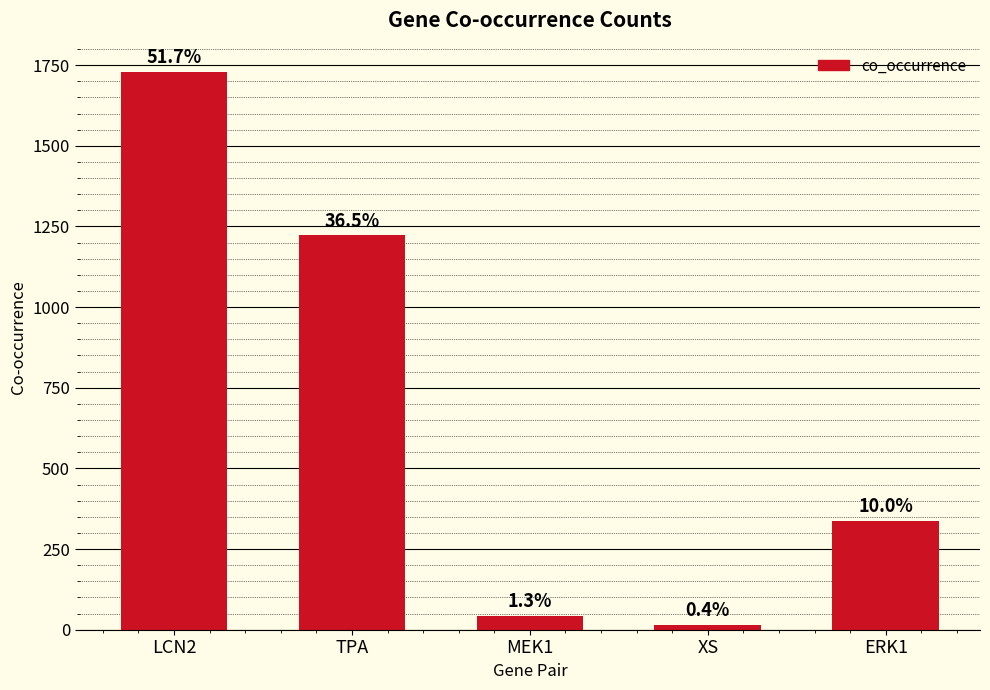

The chart shows a value of 444 at ERK1. True or false?

False